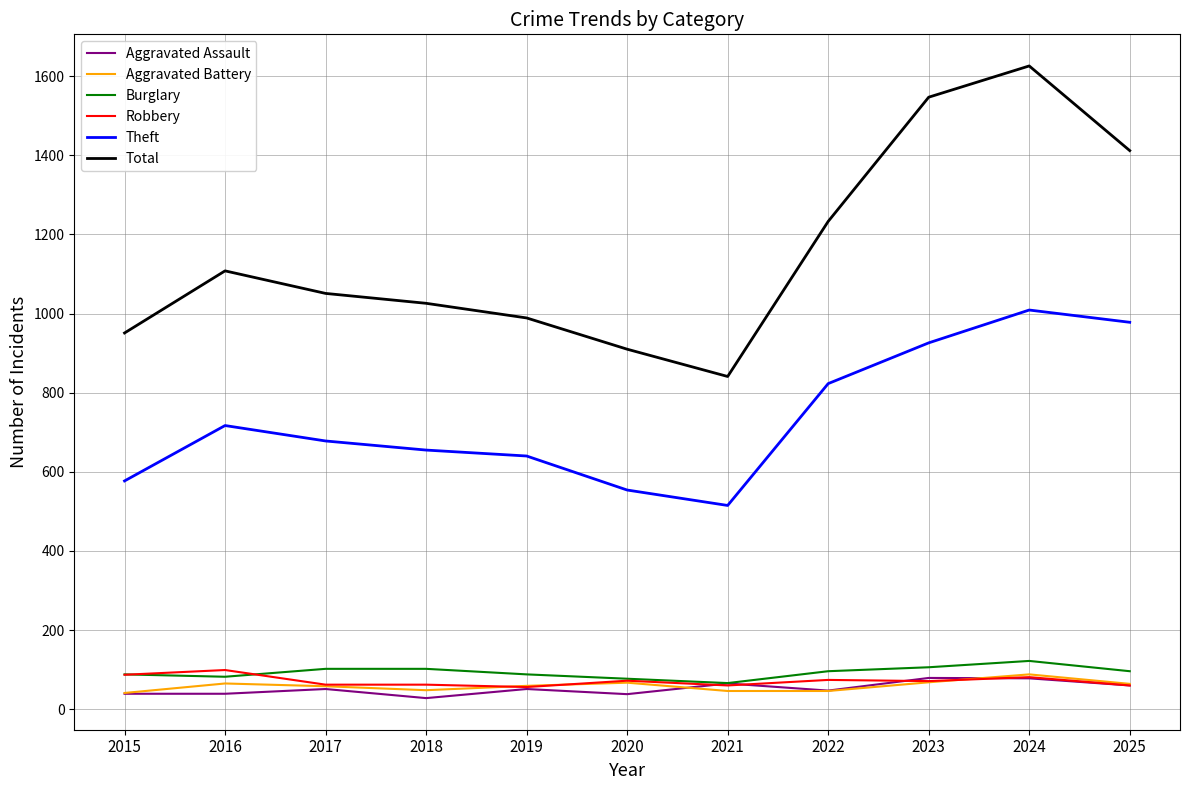

Which label corresponds to the largest value in the chart?

2024